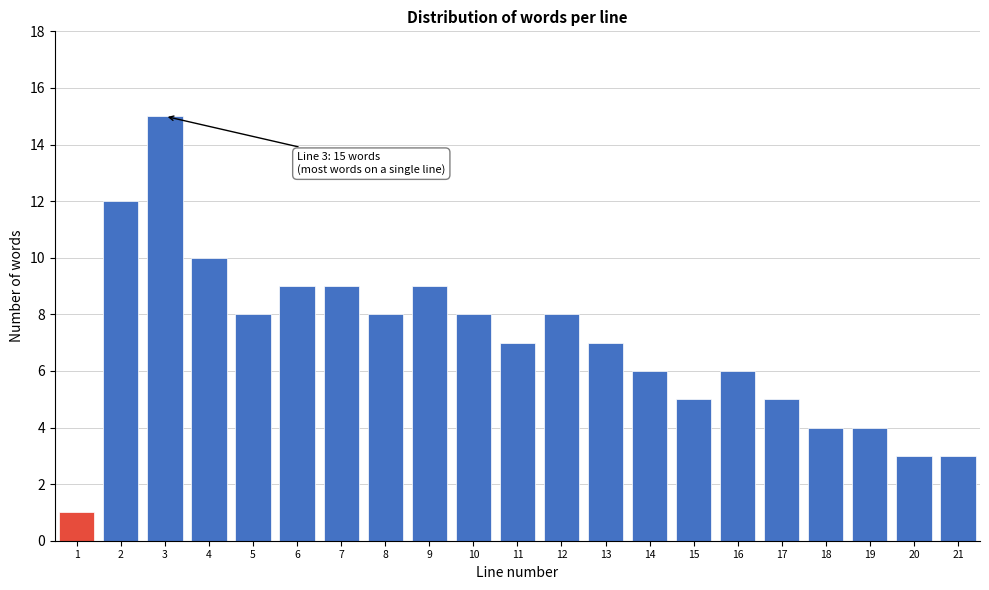

Reading left to right, transcribe all the data shown in this chart.

1	12	15	10	8	9	9	8	9	8	7	8	7	6	5	6	5	4	4	3	3